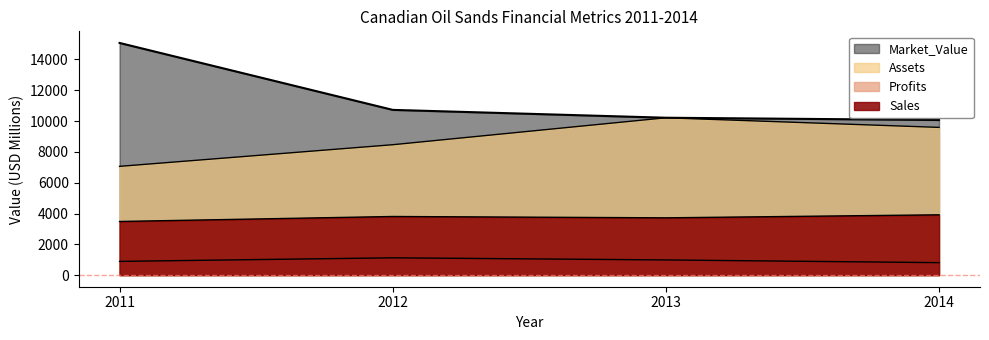

What is the total value across all series at 2011?

26508.7